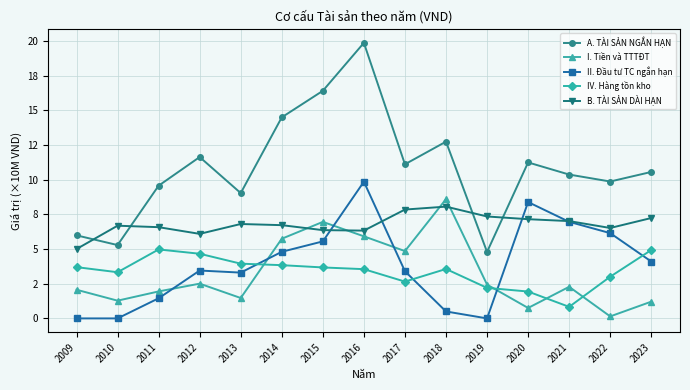

What are all the series names shown in the legend?

A. TÀI SẢN NGẮN HẠN, I. Tiền và TTTĐT, II. Đầu tư TC ngắn hạn, IV. Hàng tồn kho, B. TÀI SẢN DÀI HẠN